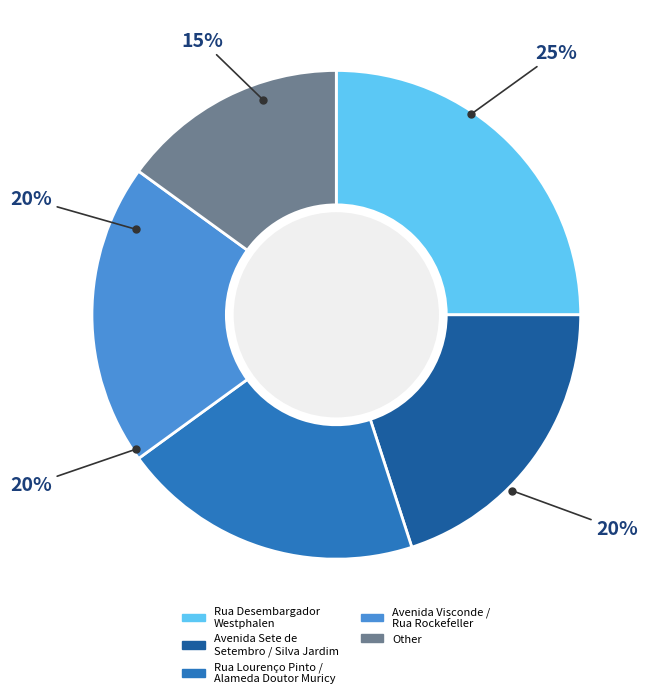

Is there any slice that represents more than half of the pie?

No